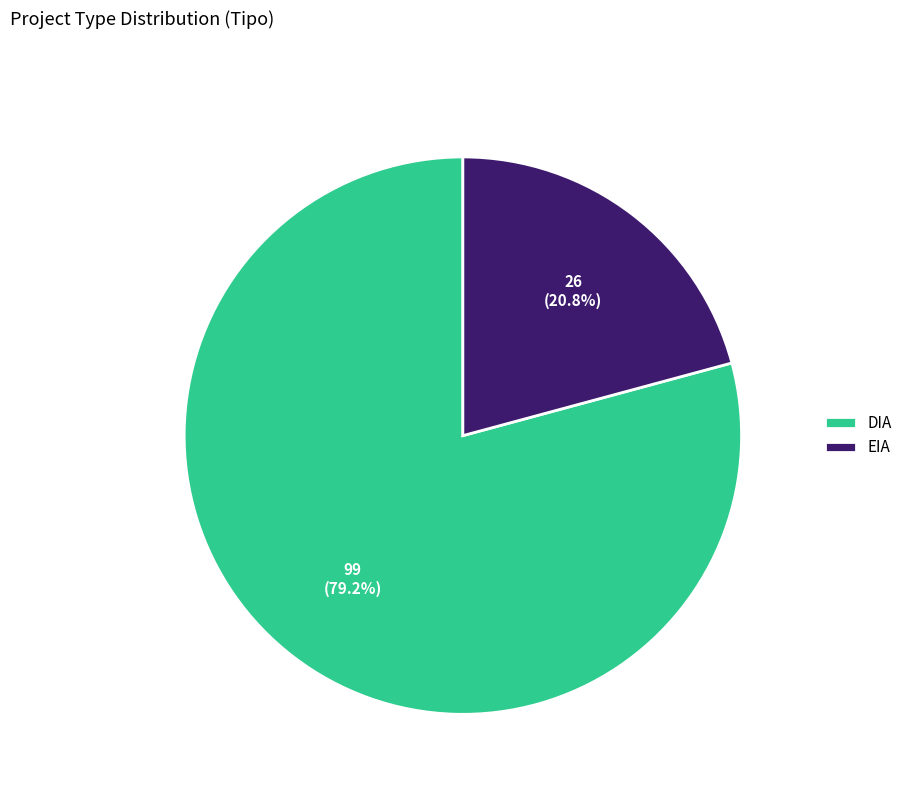

How many slices are in this pie chart?

2